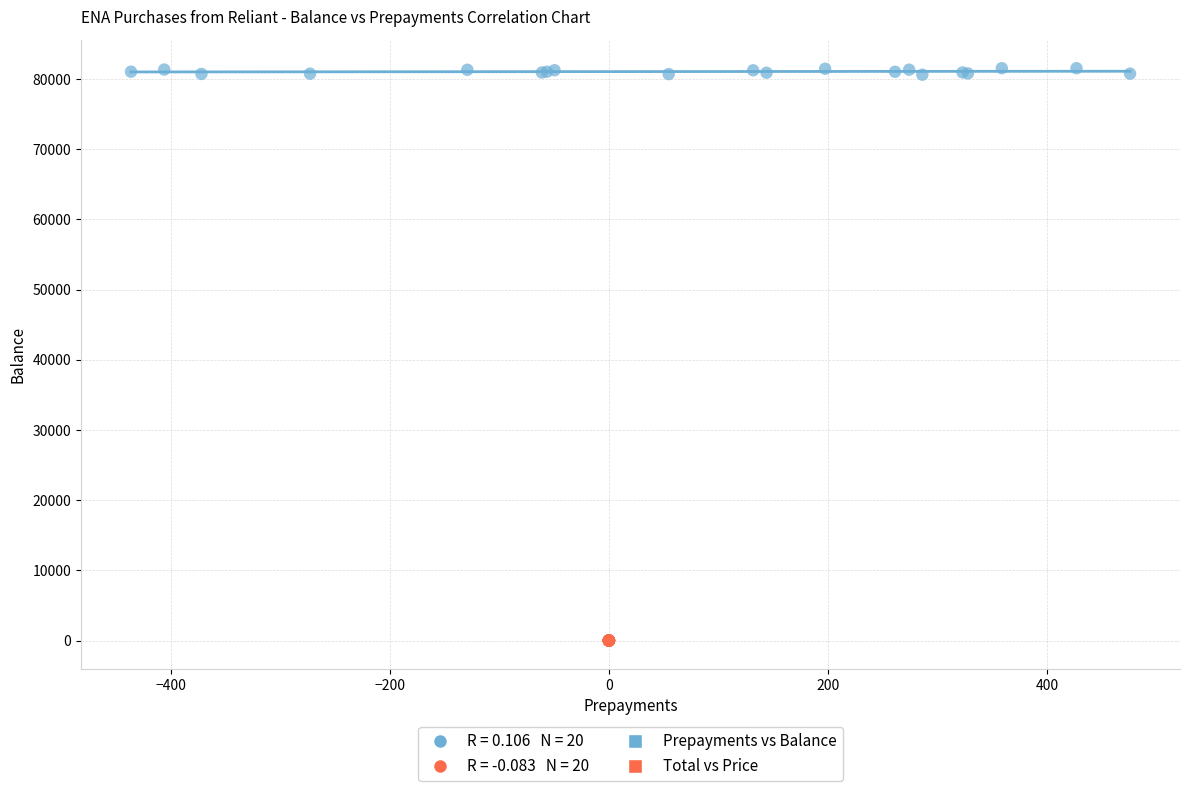

Which series reaches the minimum Y coordinate?

Total vs Price